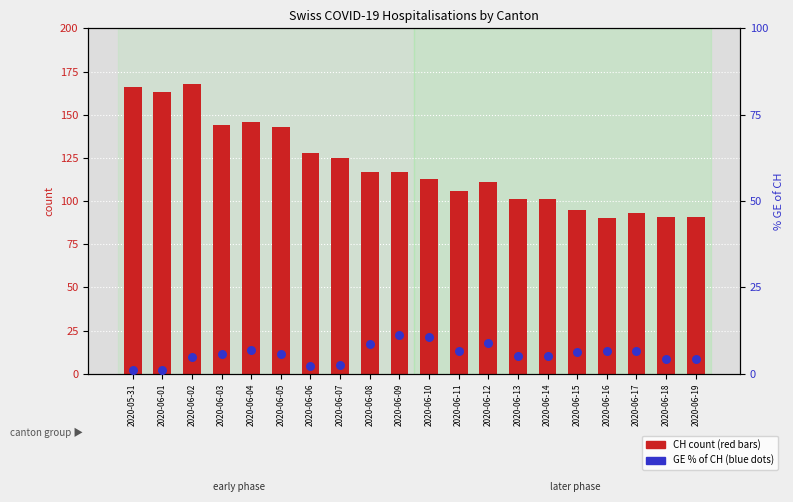

Which series contains the lowest Y value?

GE % of CH (percentile rank)